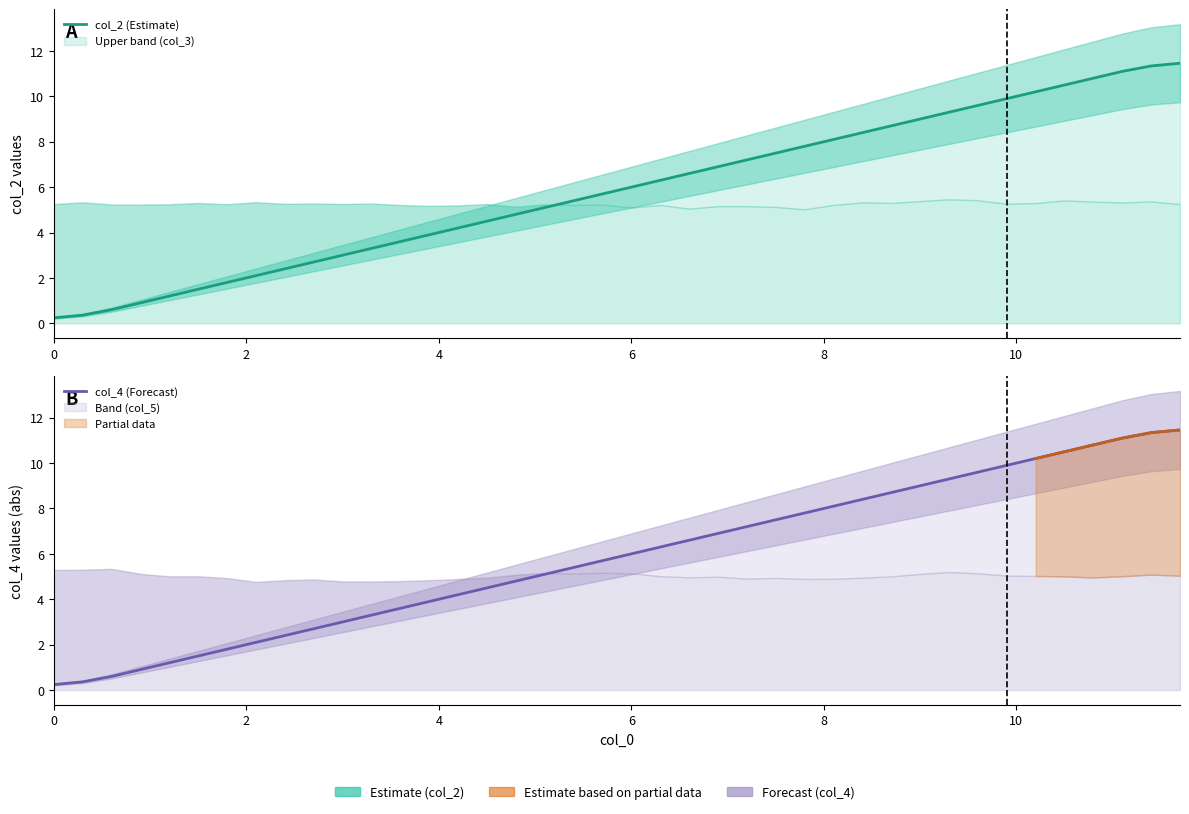

Which series has the widest spread of values?

col_2 (Estimate)